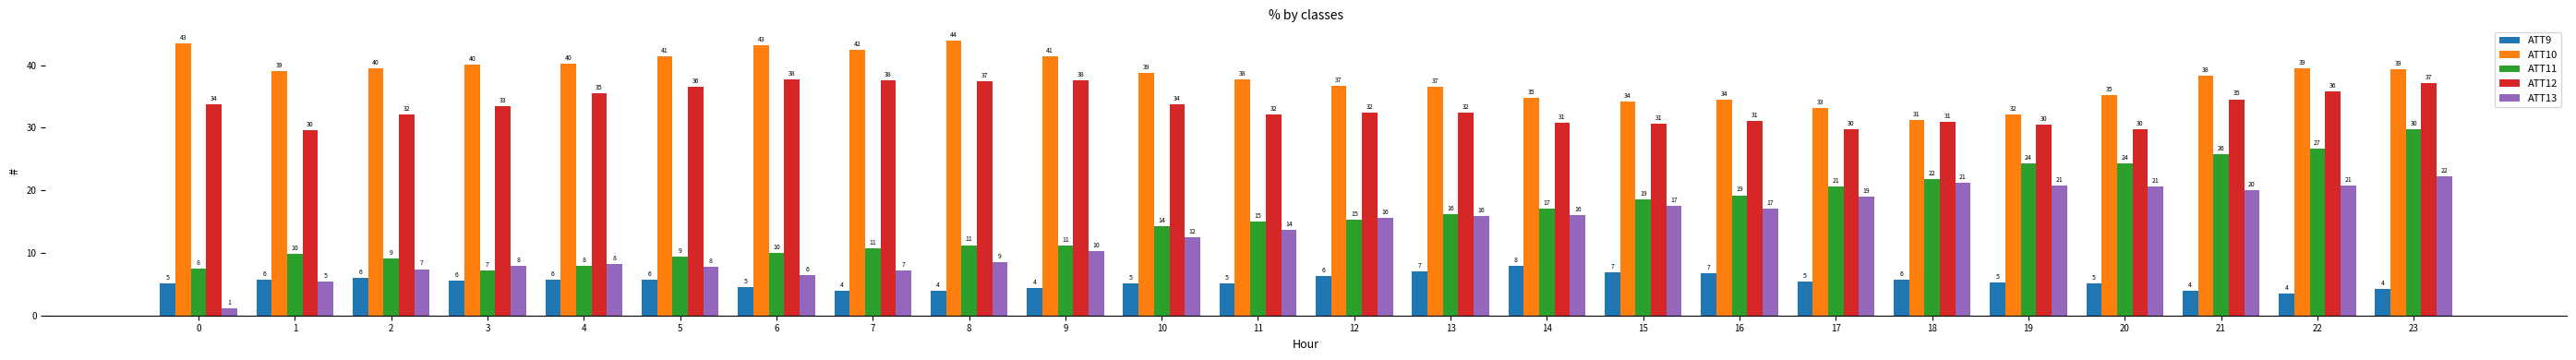

What is the maximum value shown in the chart?

43.9